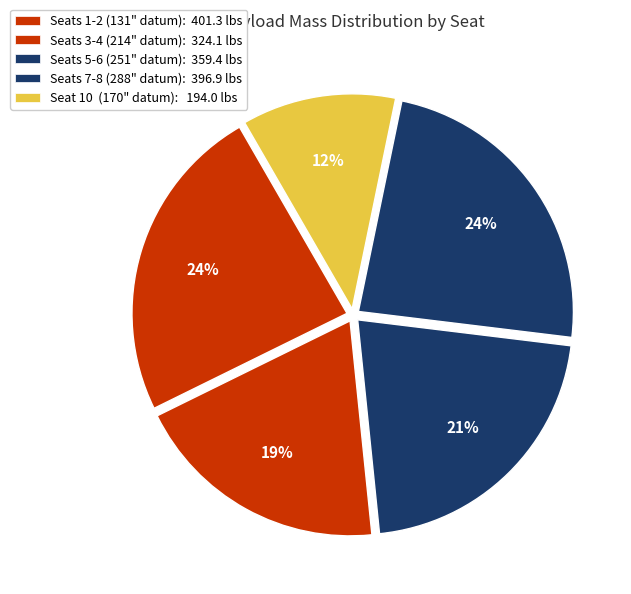

How many slices are in this pie chart?

5